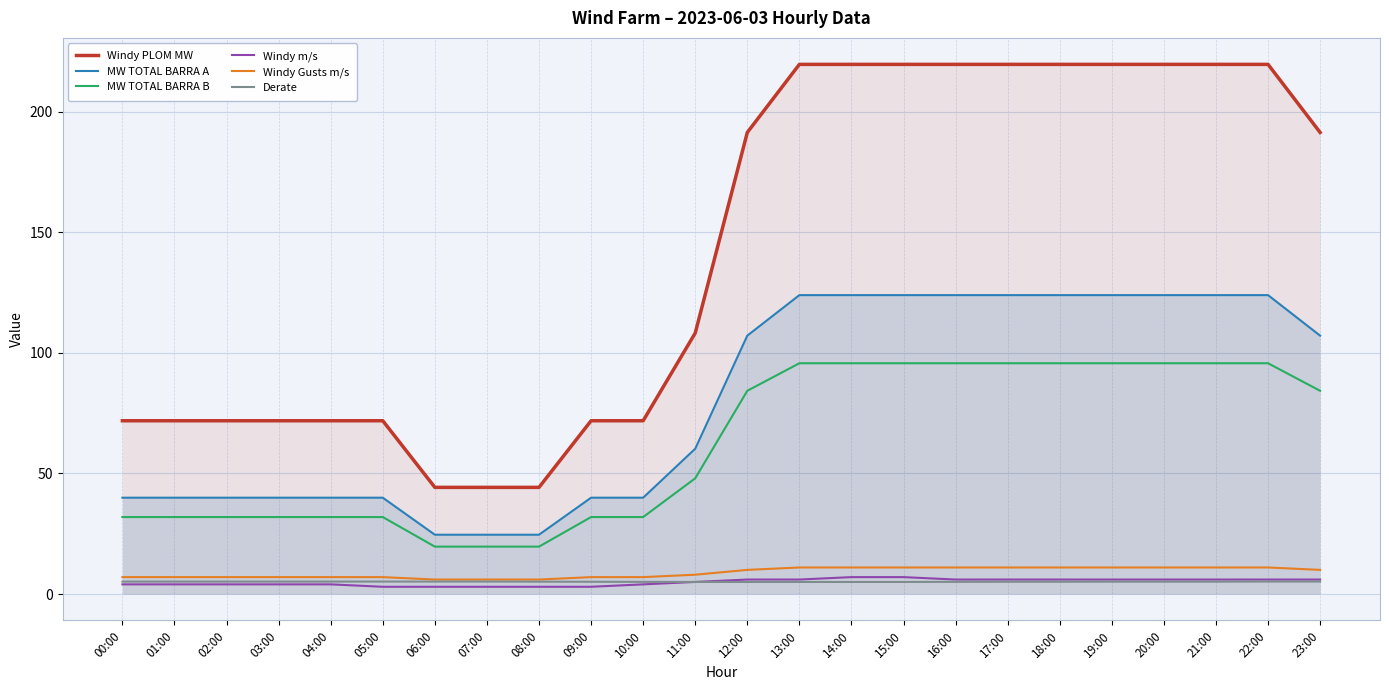

List the series in order of their peak value, highest first.

Windy PLOM MW, MW TOTAL BARRA A, MW TOTAL BARRA B, Windy Gusts m/s, Windy m/s, Derate